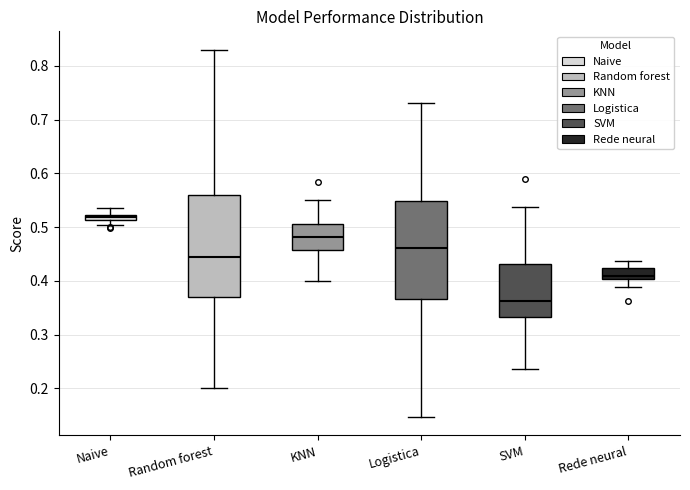

Where does the upper whisker of the box for Naive end on the y-axis? The values are not printed on the chart, so give them approximately, as read against the axis.

0.54